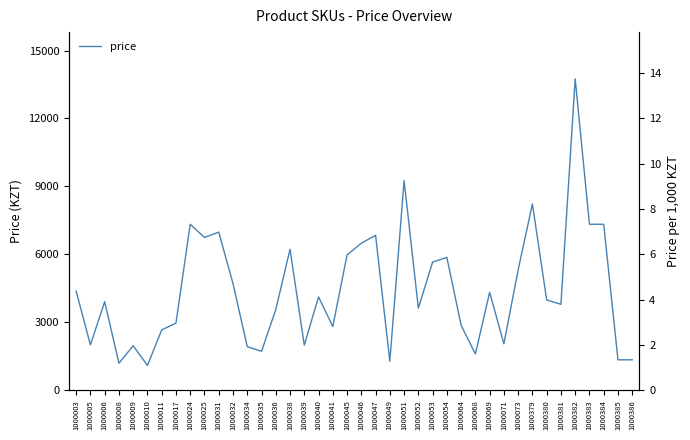

How many lines are shown in the chart?

1